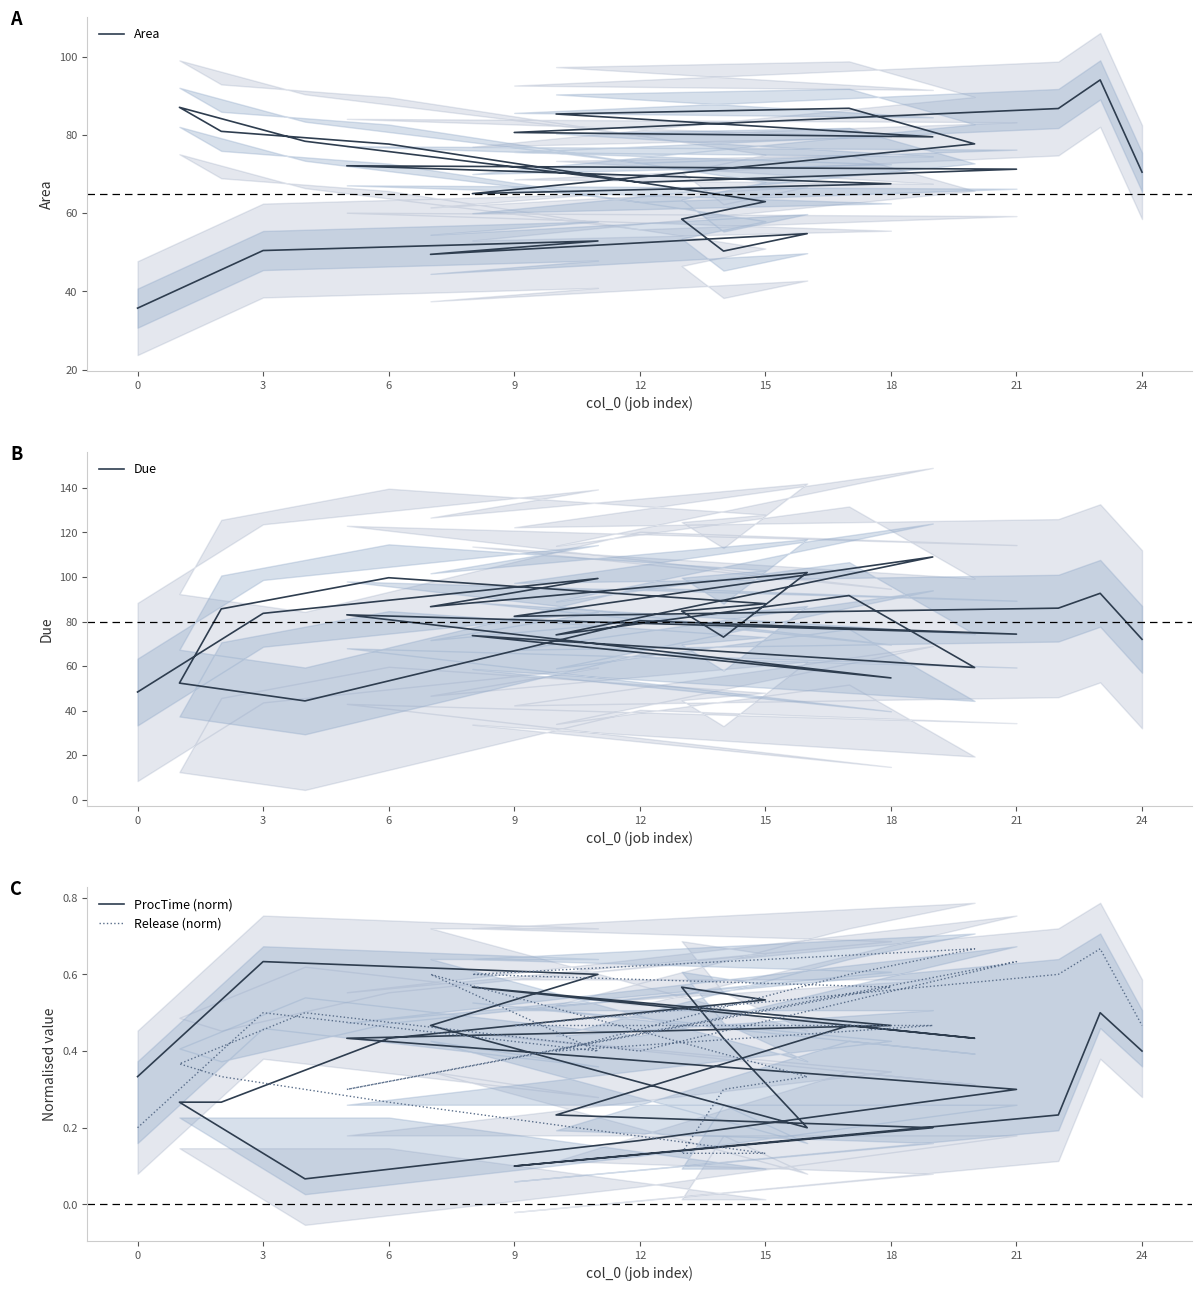

Does the chart display data point markers on the line(s)?

No